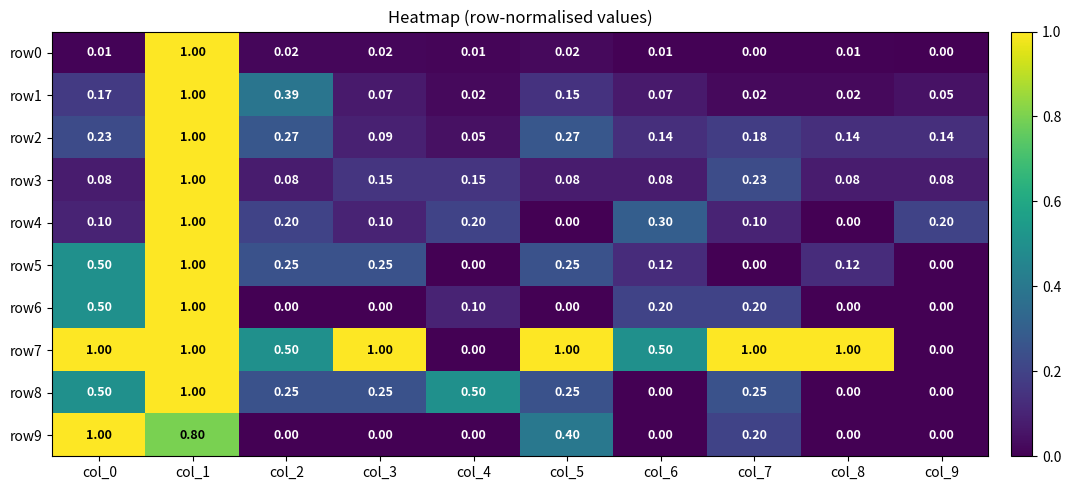

How many values in row4 are above zero?

8